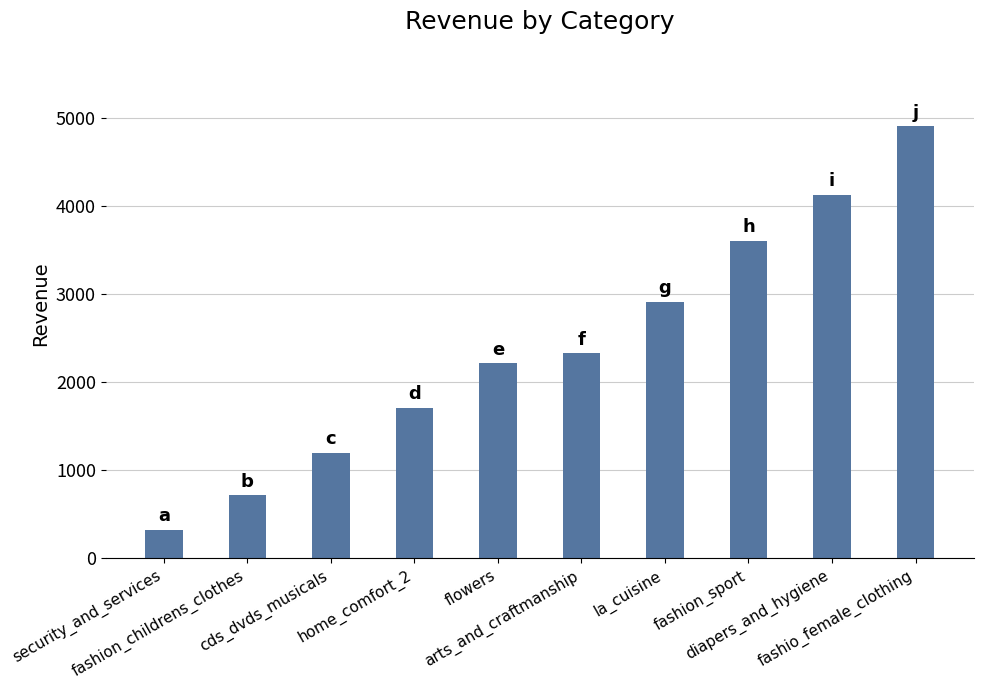

What is the average value?

2404.1